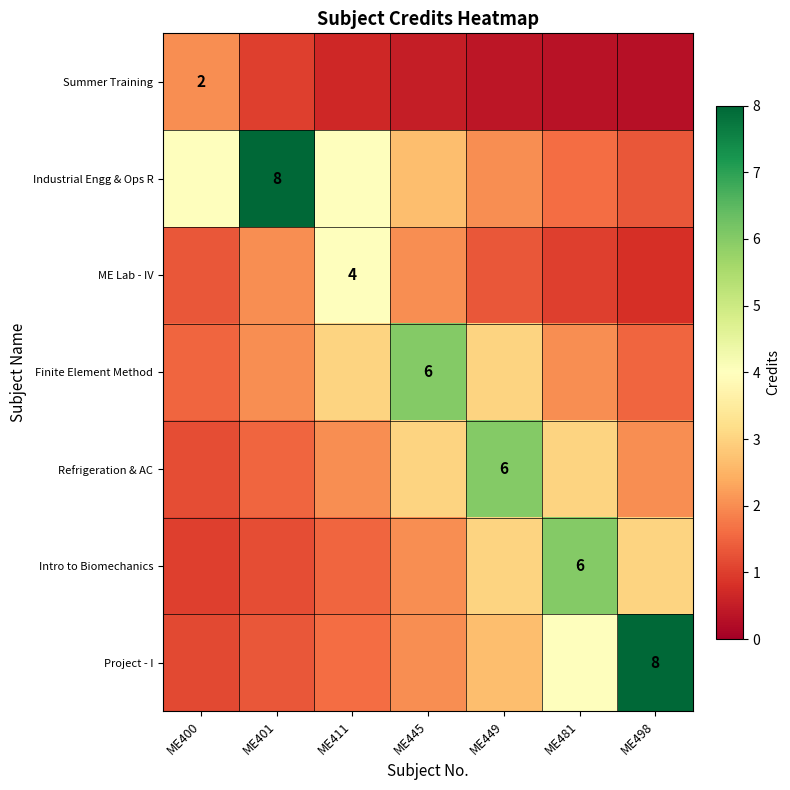

At which label is Intro to Biomechanics closest to 3?

ME449